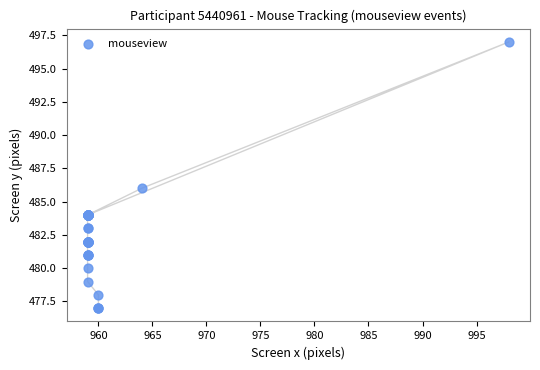

What Y value in the scatter plot is closest to 487?

486